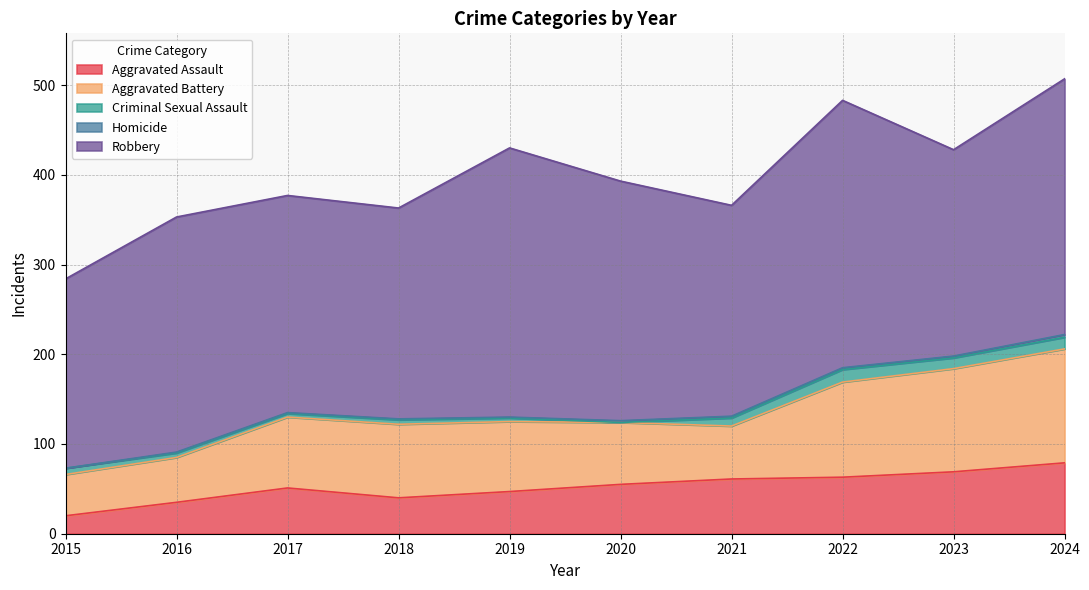

List the labels in order of Robbery value, smallest first.

2015, 2023, 2018, 2021, 2017, 2016, 2020, 2024, 2022, 2019